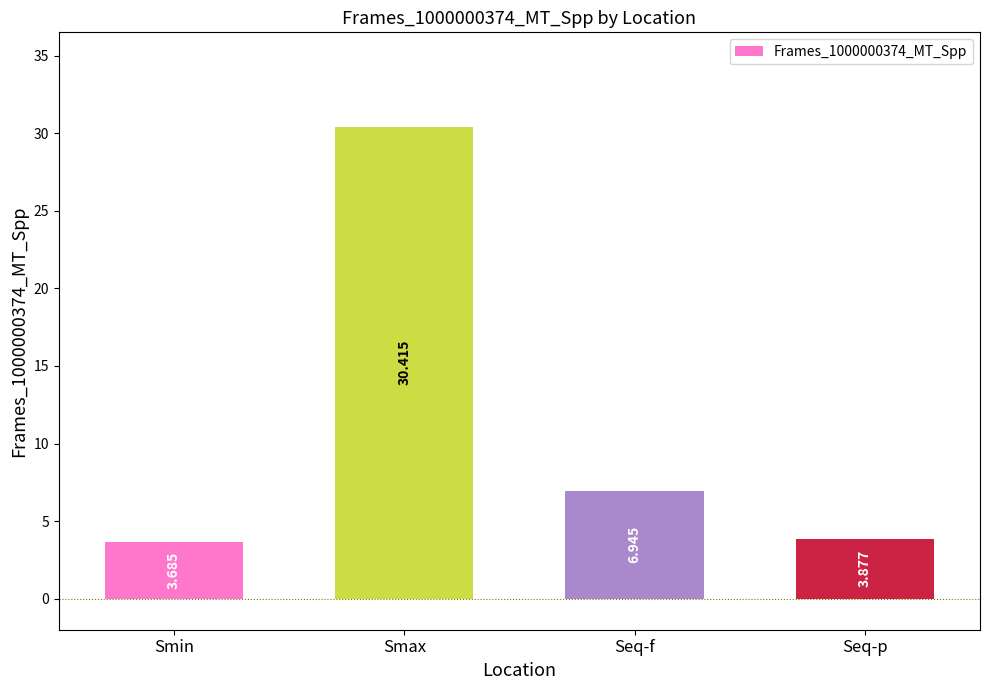

What is the average value?

11.2